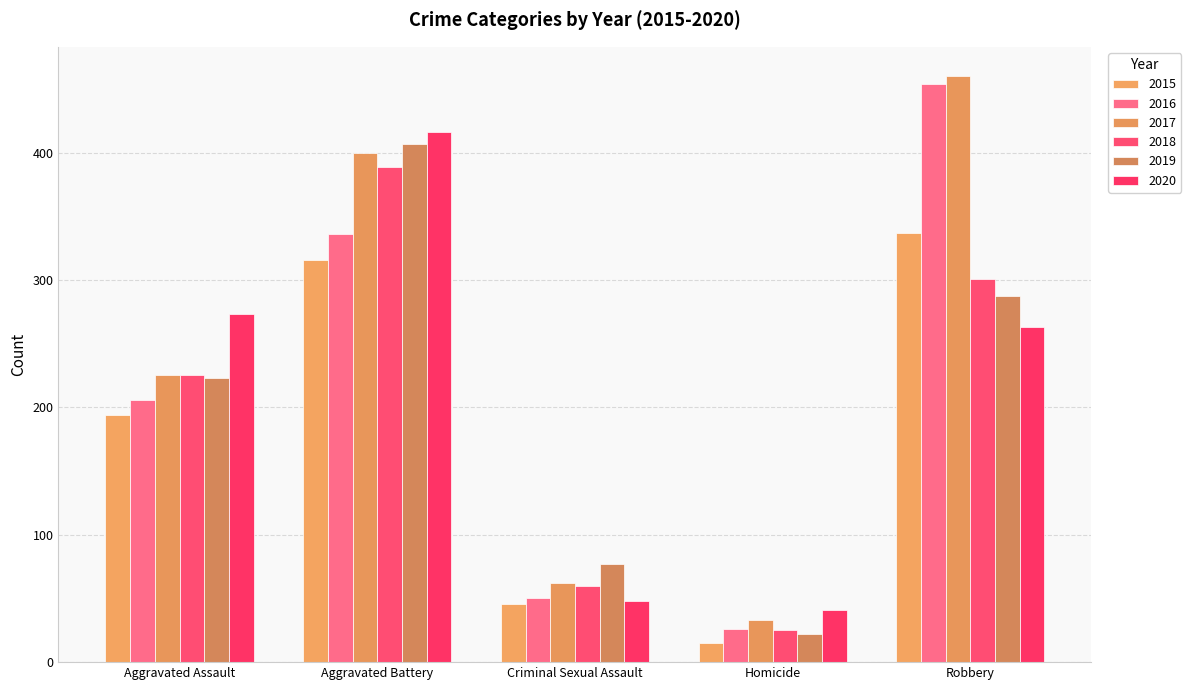

Reading left to right, what are all the values shown in this chart?

2015: 194	316	46	15	337
2016: 206	336	50	26	454
2017: 225	400	62	33	460
2018: 225	389	60	25	301
2019: 223	407	77	22	287
2020: 273	416	48	41	263